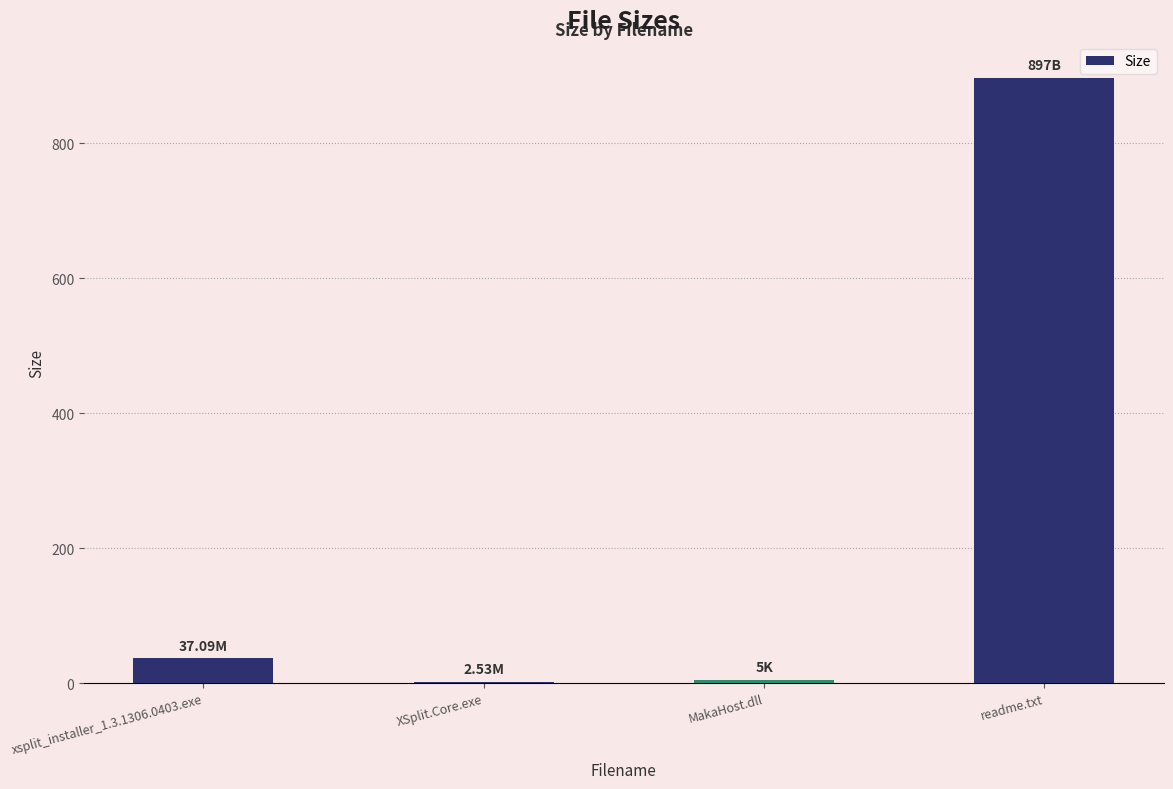

At which category does the chart reach its peak across all series?

readme.txt